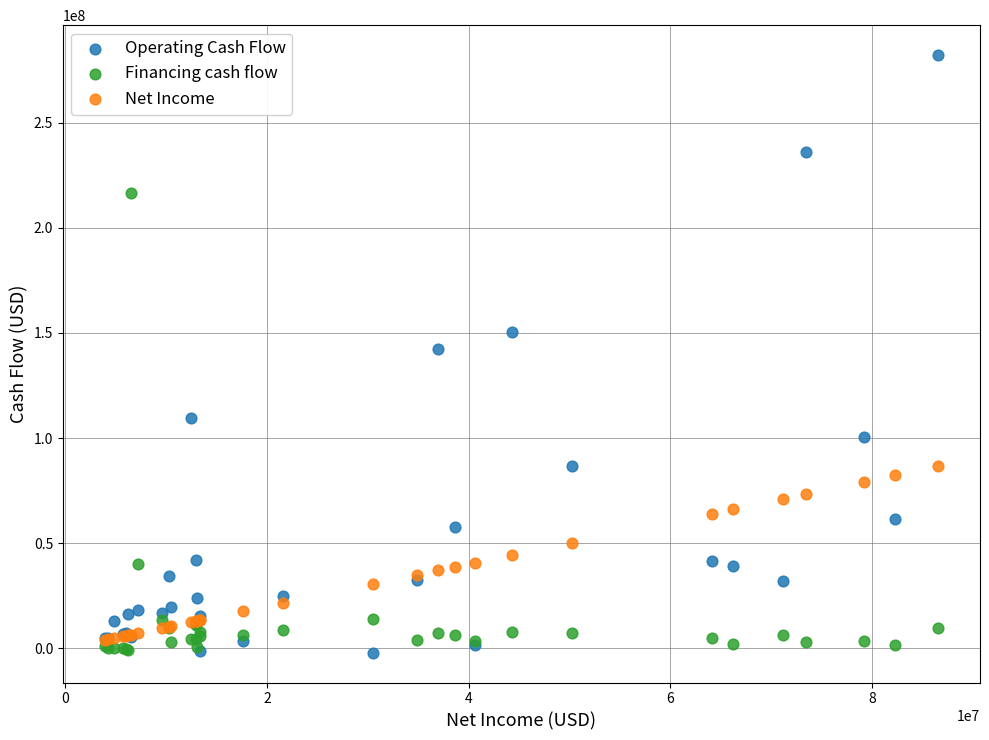

Which series reaches the maximum Y coordinate?

Operating Cash Flow